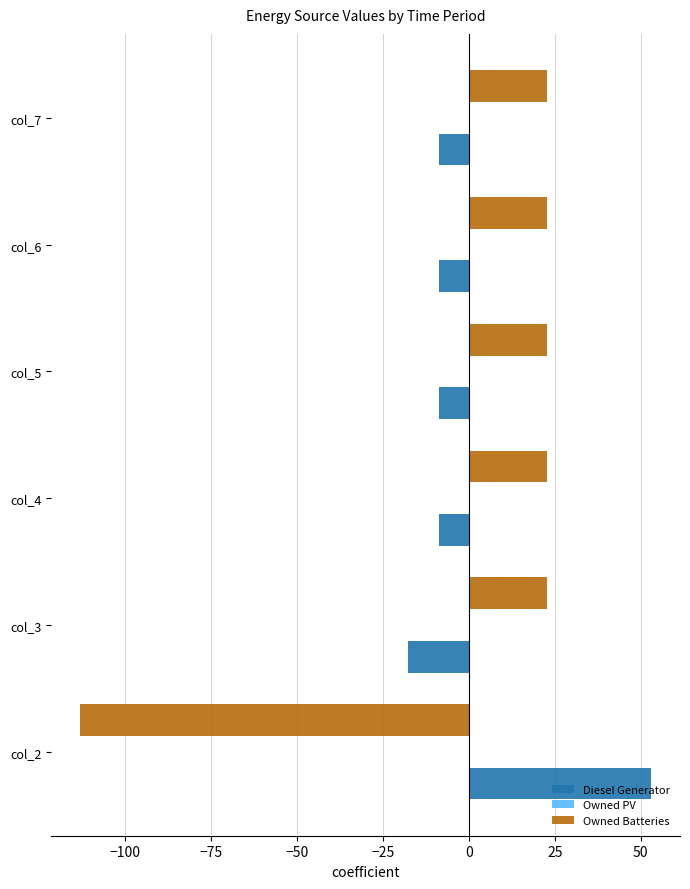

The value of Owned Batteries at col_7 is 22.7. True or false?

True